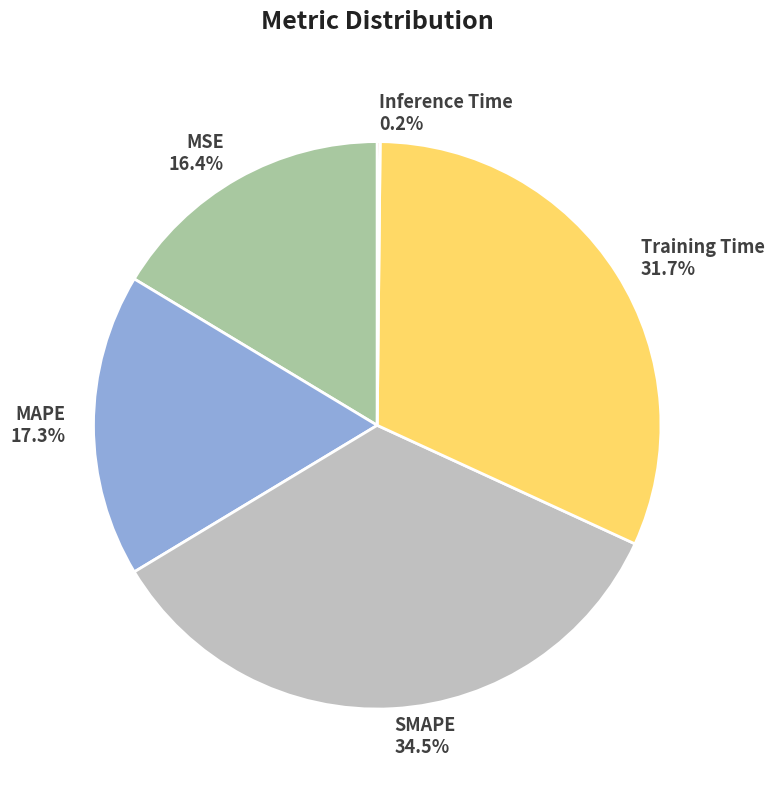

Between Training Time and MAPE, which is larger?

Training Time